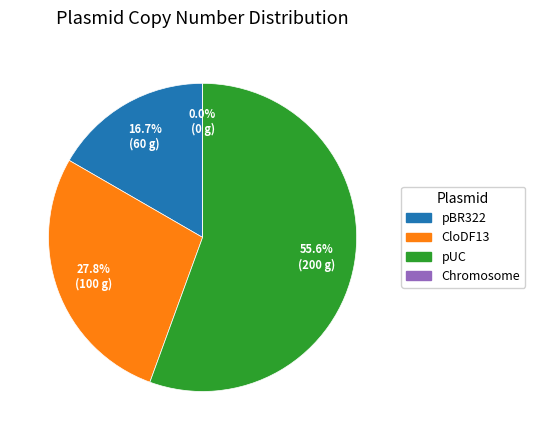

To the nearest percent, what is the difference between the largest and smallest slice percentages?

56%